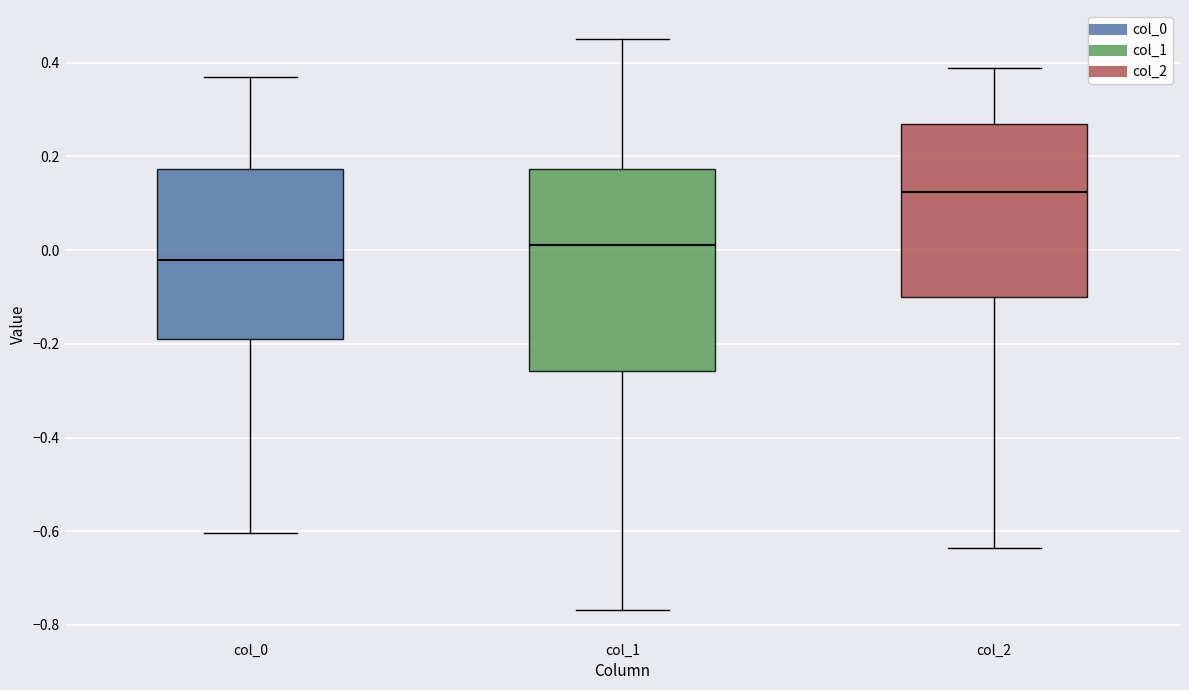

Reading left to right, transcribe this box plot: for each box, give where its median line is, the range the box spans, and where its two whiskers end, as read against the y-axis. The values are not printed on the chart, so give them approximately, as read against the axis.

col_0: median -0.02, box -0.20 to 0.18, whiskers -0.60 to 0.38
col_1: median 0.02, box -0.26 to 0.18, whiskers -0.76 to 0.46
col_2: median 0.12, box -0.10 to 0.28, whiskers -0.64 to 0.38